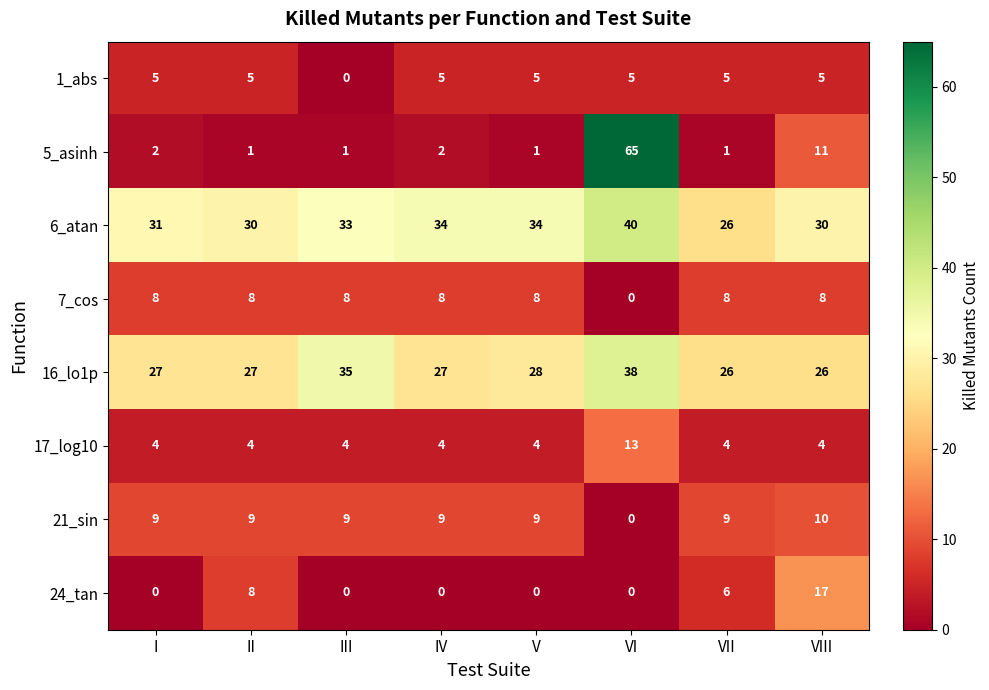

What is the difference between the second highest and minimum values in the 1_abs series?

5